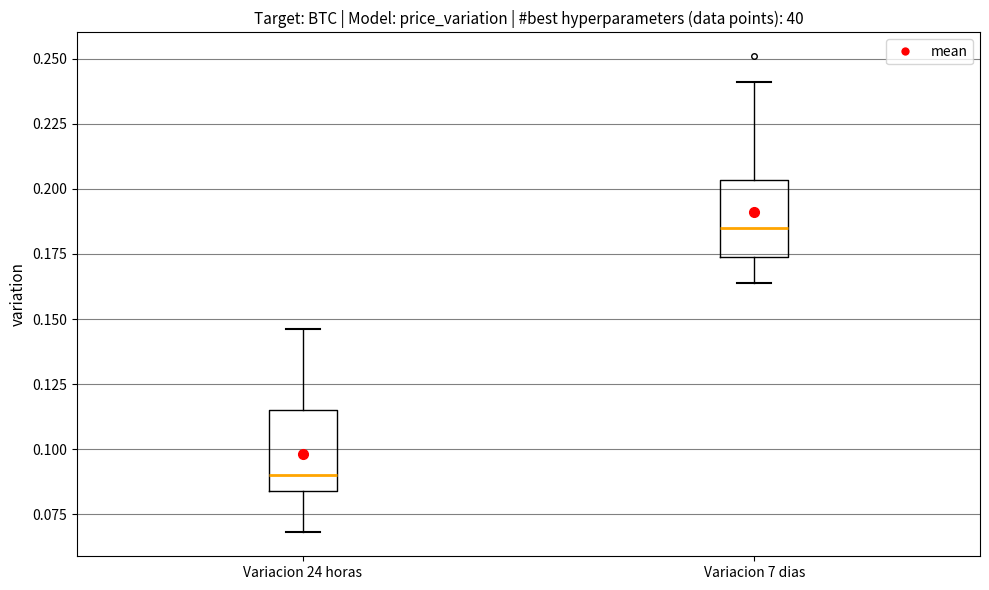

Reading left to right, transcribe this box plot: for each box, give where its median line is, the range the box spans, and where its two whiskers end, as read against the y-axis. The values are not printed on the chart, so give them approximately, as read against the axis.

Variacion 24 horas: median 0.090, box 0.085 to 0.115, whiskers 0.070 to 0.145
Variacion 7 dias: median 0.185, box 0.175 to 0.205, whiskers 0.165 to 0.240